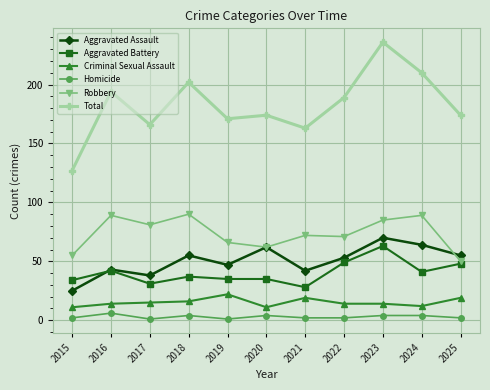

At which category does Aggravated Battery reach its first local peak?

2016